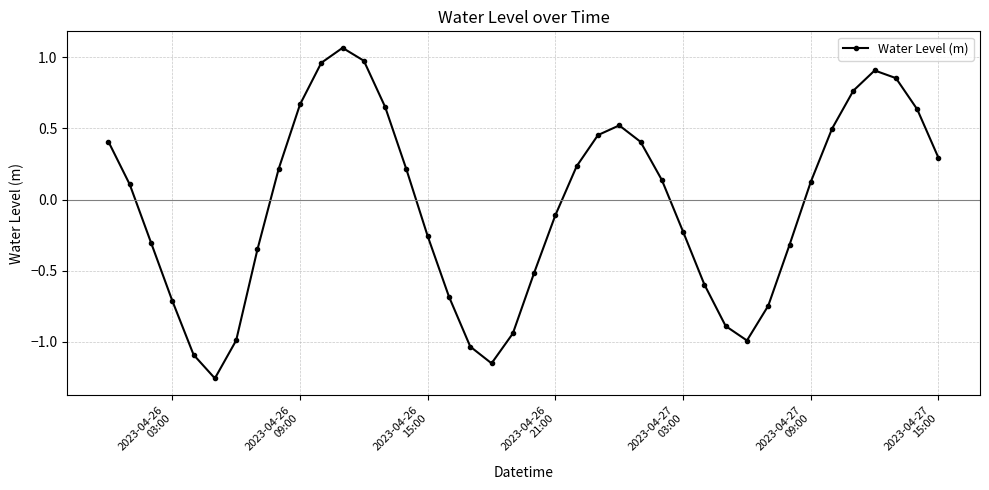

True or false: the data has more than 1 interior local peaks.

True